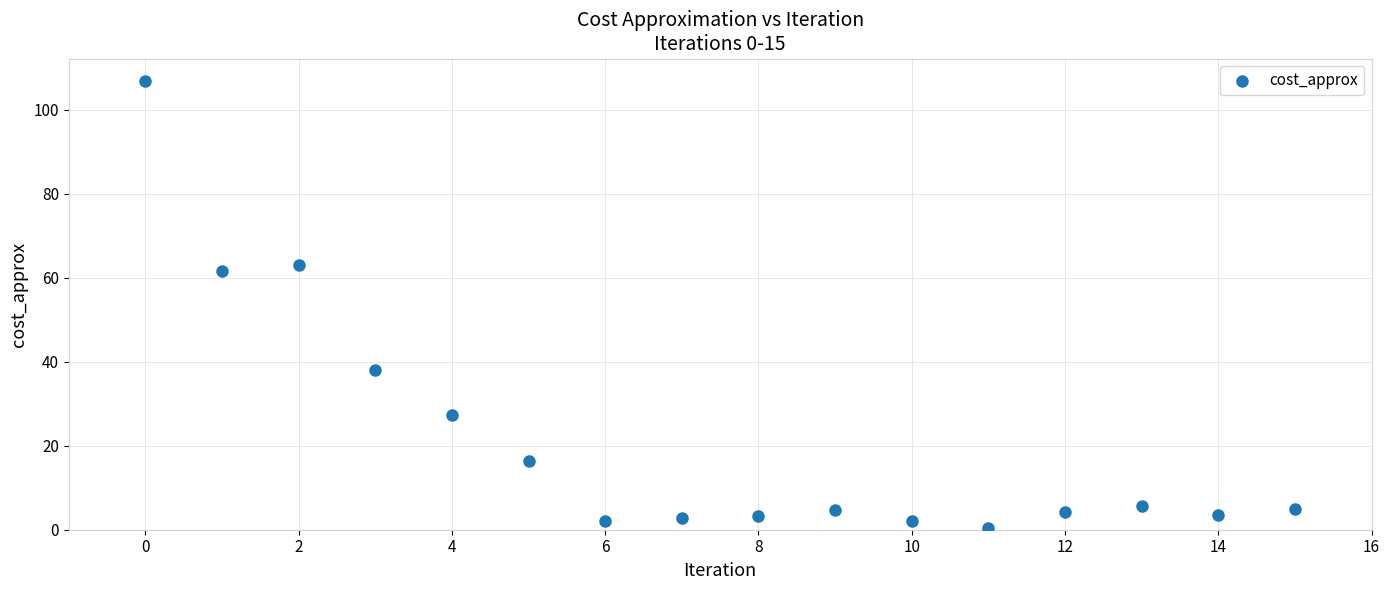

What Y value in the scatter plot is closest to 53?

61.6